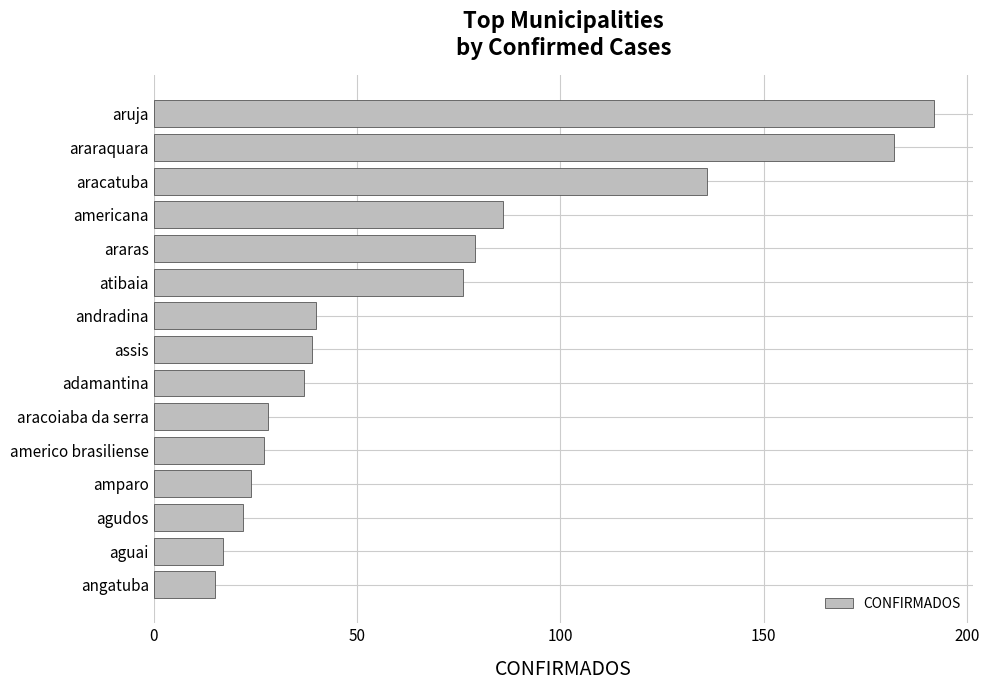

The value at adamantina is 37. True or false?

True